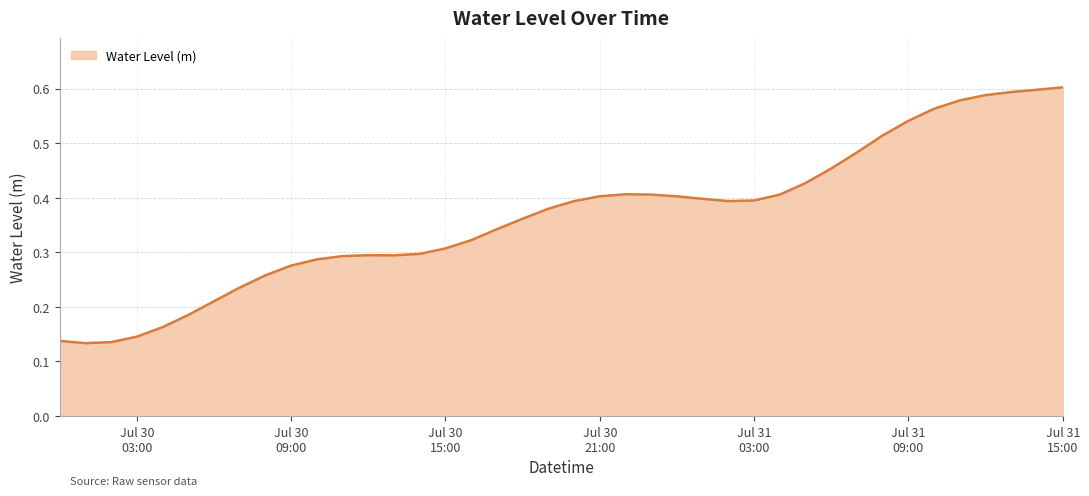

Does the chart have visible grid lines?

Yes